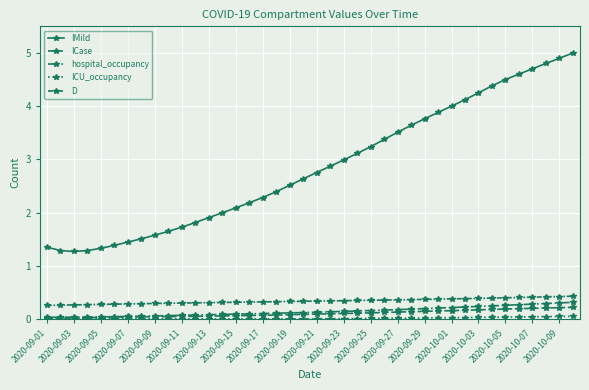

At how many categories does at least one series exceed 4?

10